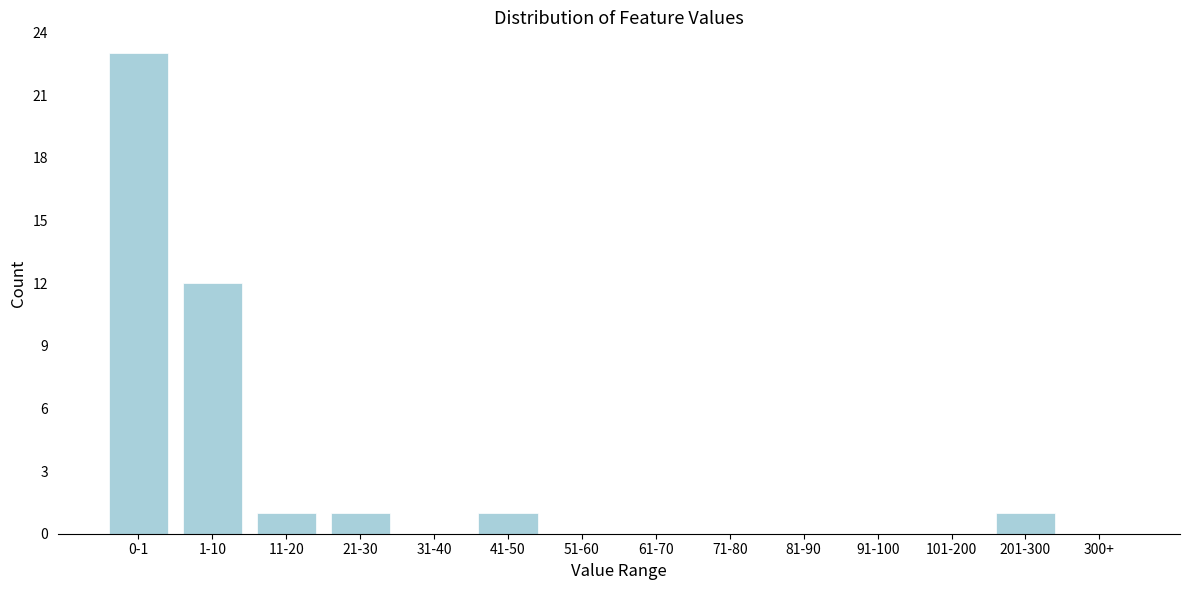

Reading left to right, transcribe all the data shown in this chart.

0-1=23	1-10=12	11-20=1	21-30=1	31-40=0	41-50=1	51-60=0	61-70=0	71-80=0	81-90=0	91-100=0	101-200=0	201-300=1	300+=0